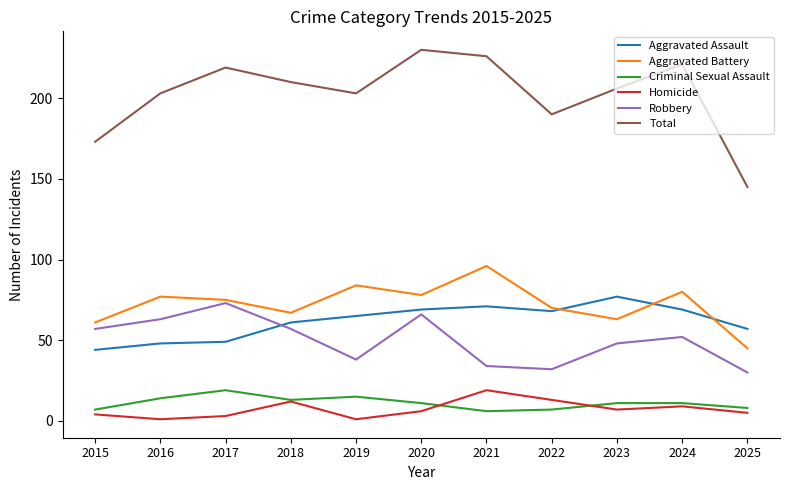

True or false: Aggravated Battery has a value of 89 at 2018.

False